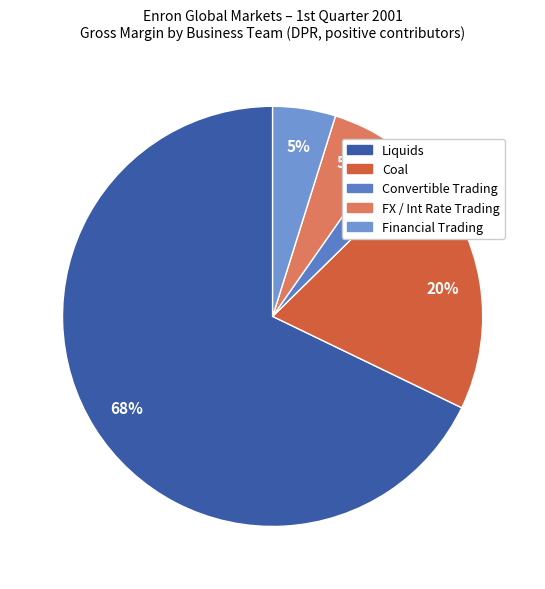

Count the number of slices in the pie.

5